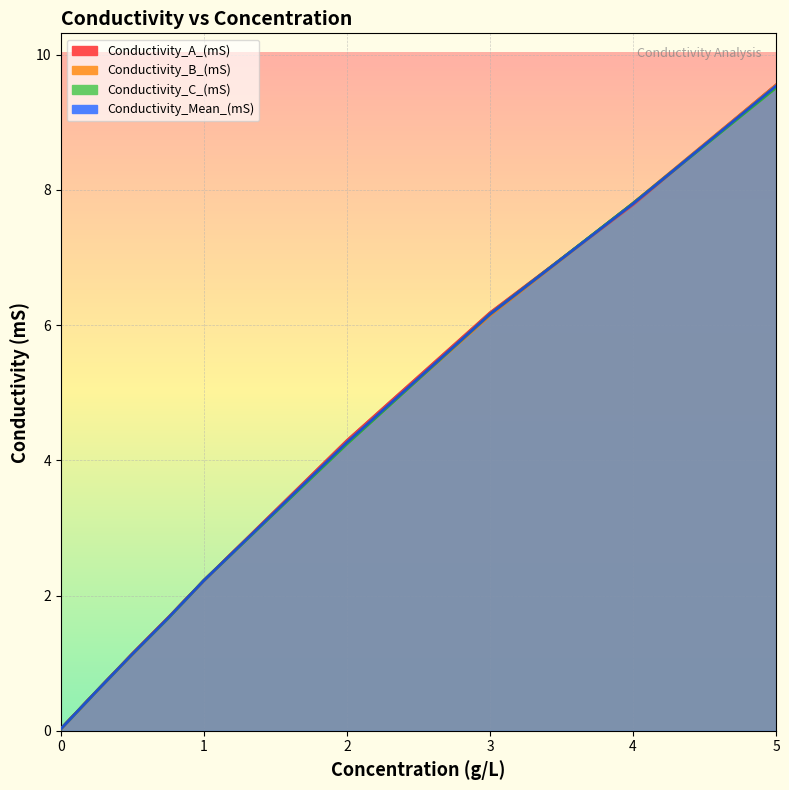

How many lines are shown in the chart?

4